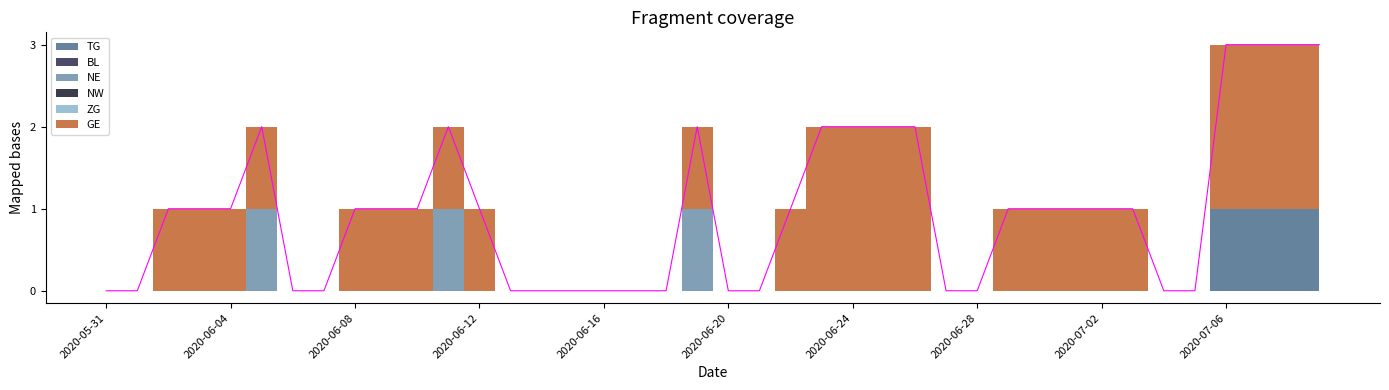

True or false: TG has a value of 0 at 2020-06-03.

False